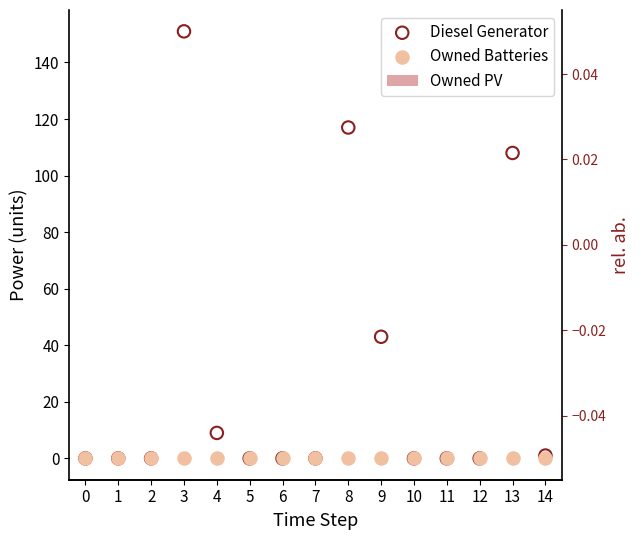

Which series contains the lowest Y value?

Diesel Generator